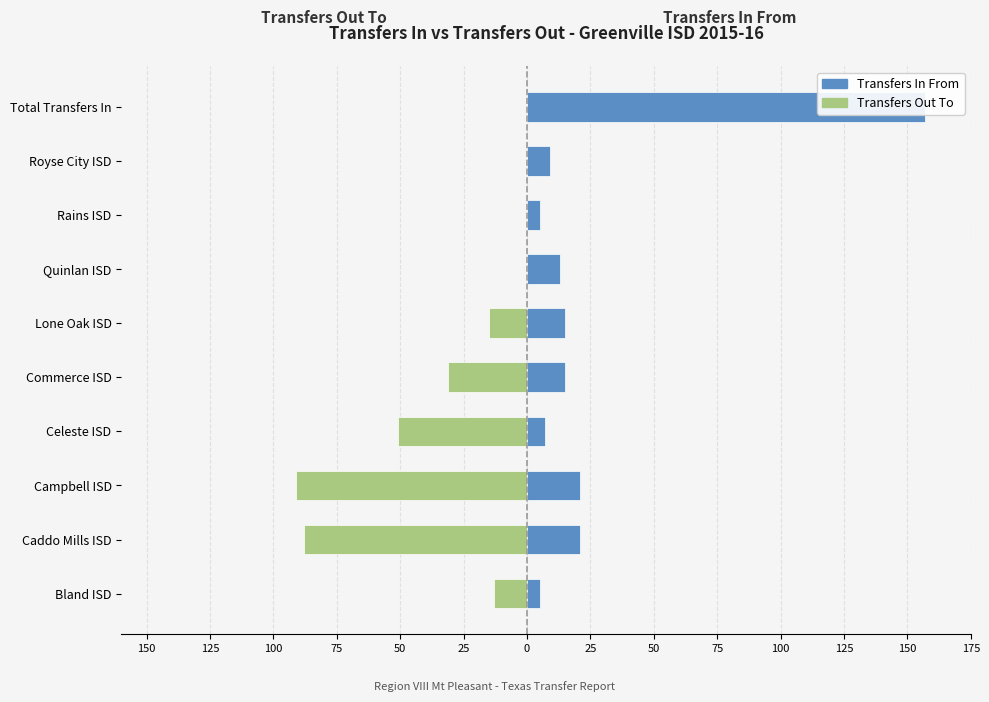

Between Commerce ISD and Caddo Mills ISD, which is larger?

Commerce ISD